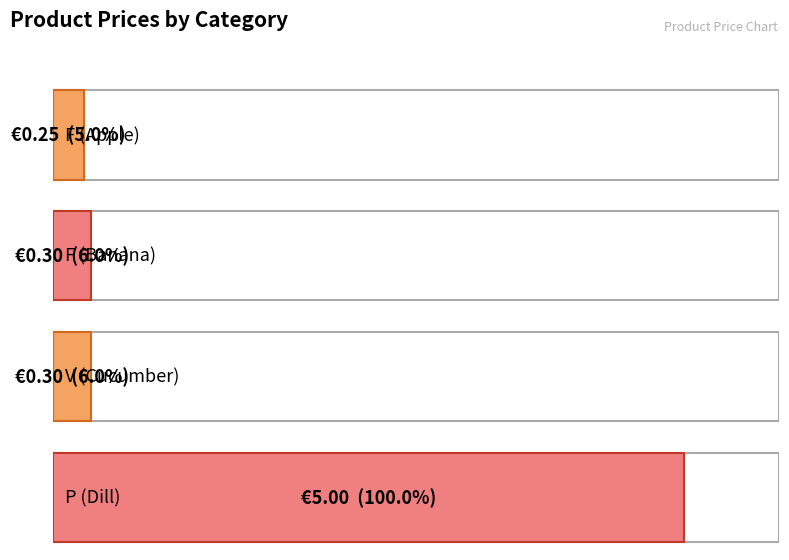

The chart shows a value of 0.2 at F (Apple). True or false?

False